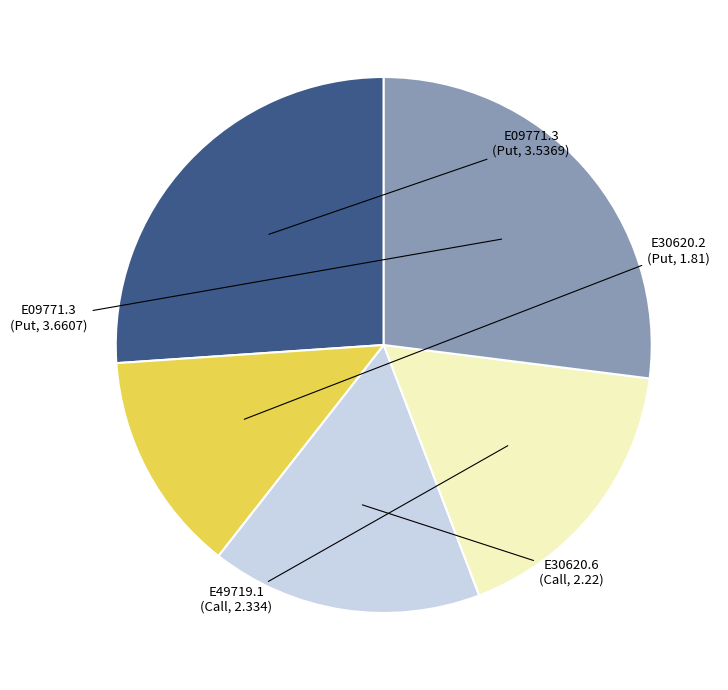

Count the number of slices in the pie.

5